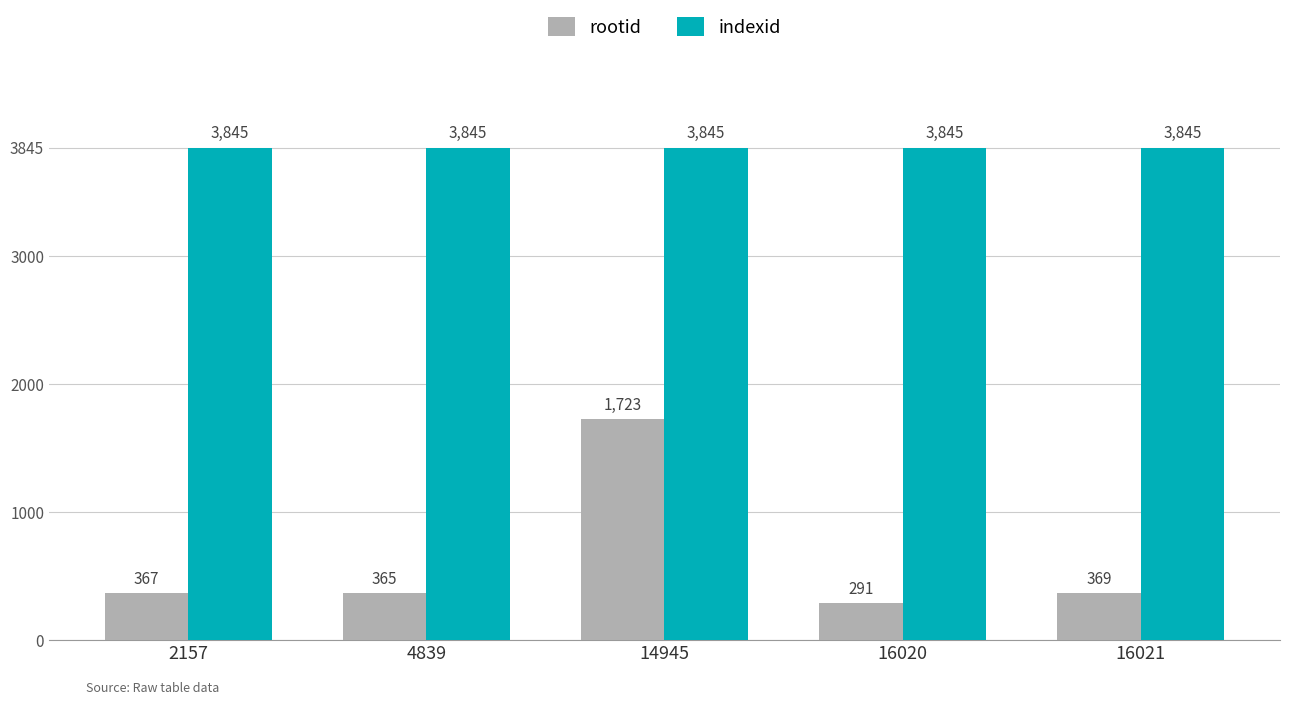

Reading left to right, what are all the values shown in this chart?

rootid: 2157=367	4839=365	14945=1723	16020=291	16021=369
indexid: 2157=3845	4839=3845	14945=3845	16020=3845	16021=3845